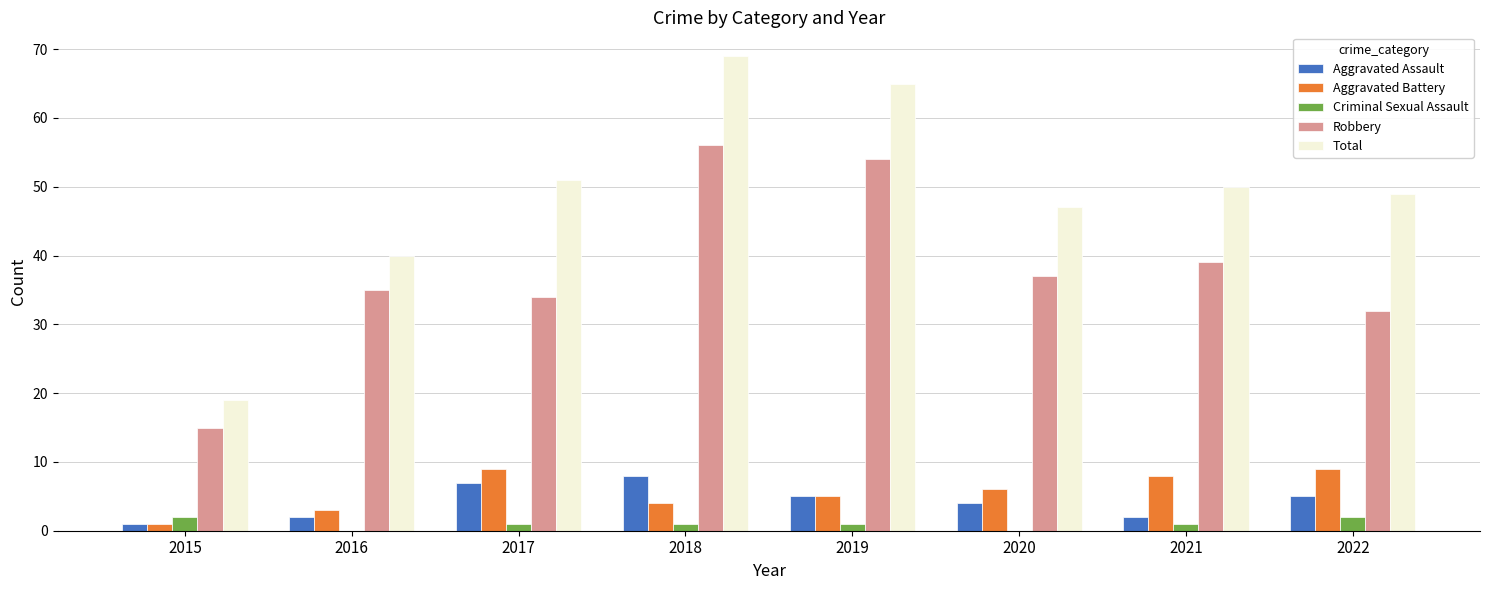

What is the sum of all Aggravated Battery values?

45